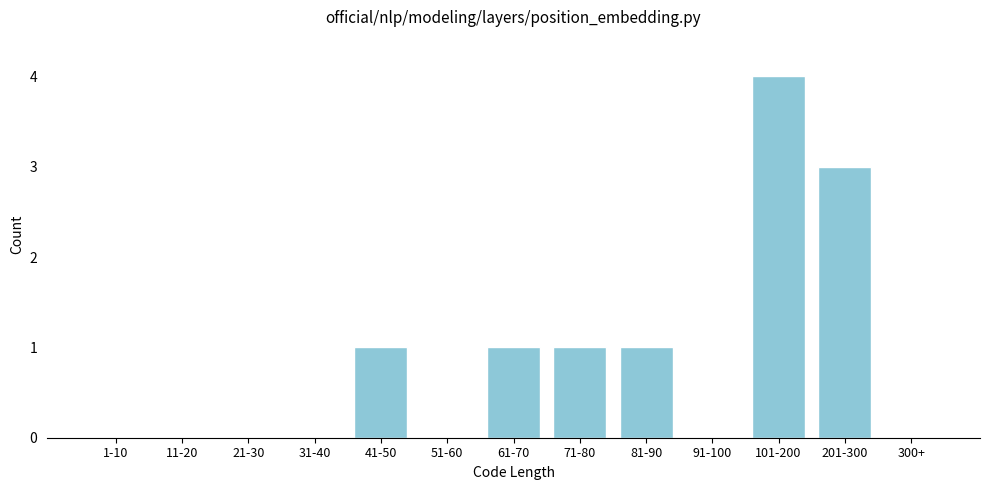

Reading left to right, extract all data points from this chart.

1-10=0	11-20=0	21-30=0	31-40=0	41-50=1	51-60=0	61-70=1	71-80=1	81-90=1	91-100=0	101-200=4	201-300=3	300+=0